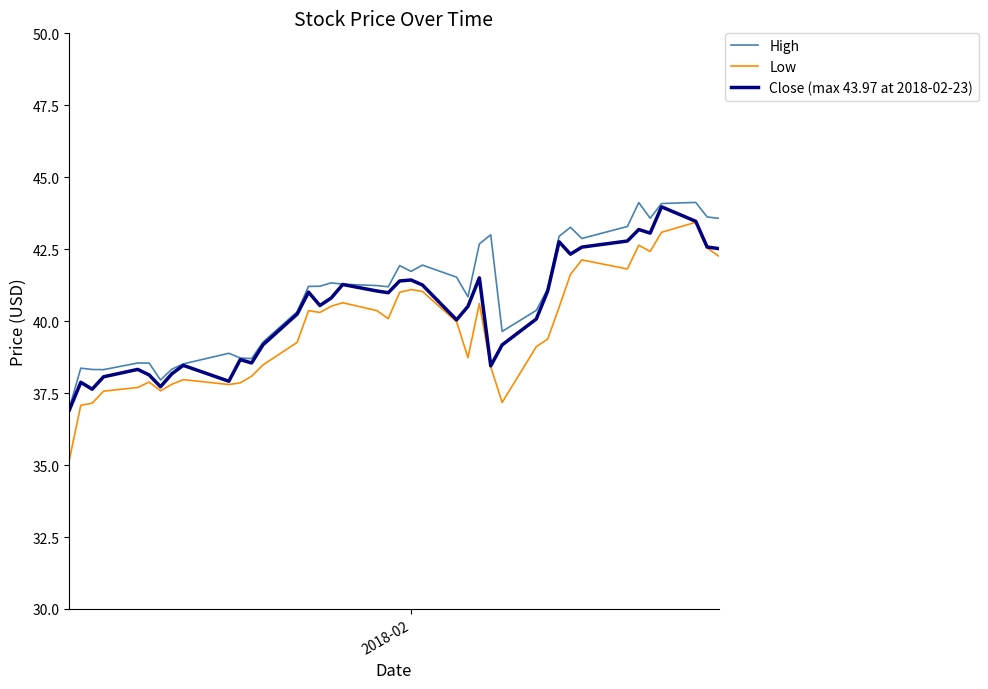

Which series has the largest range (max minus min)?

Low